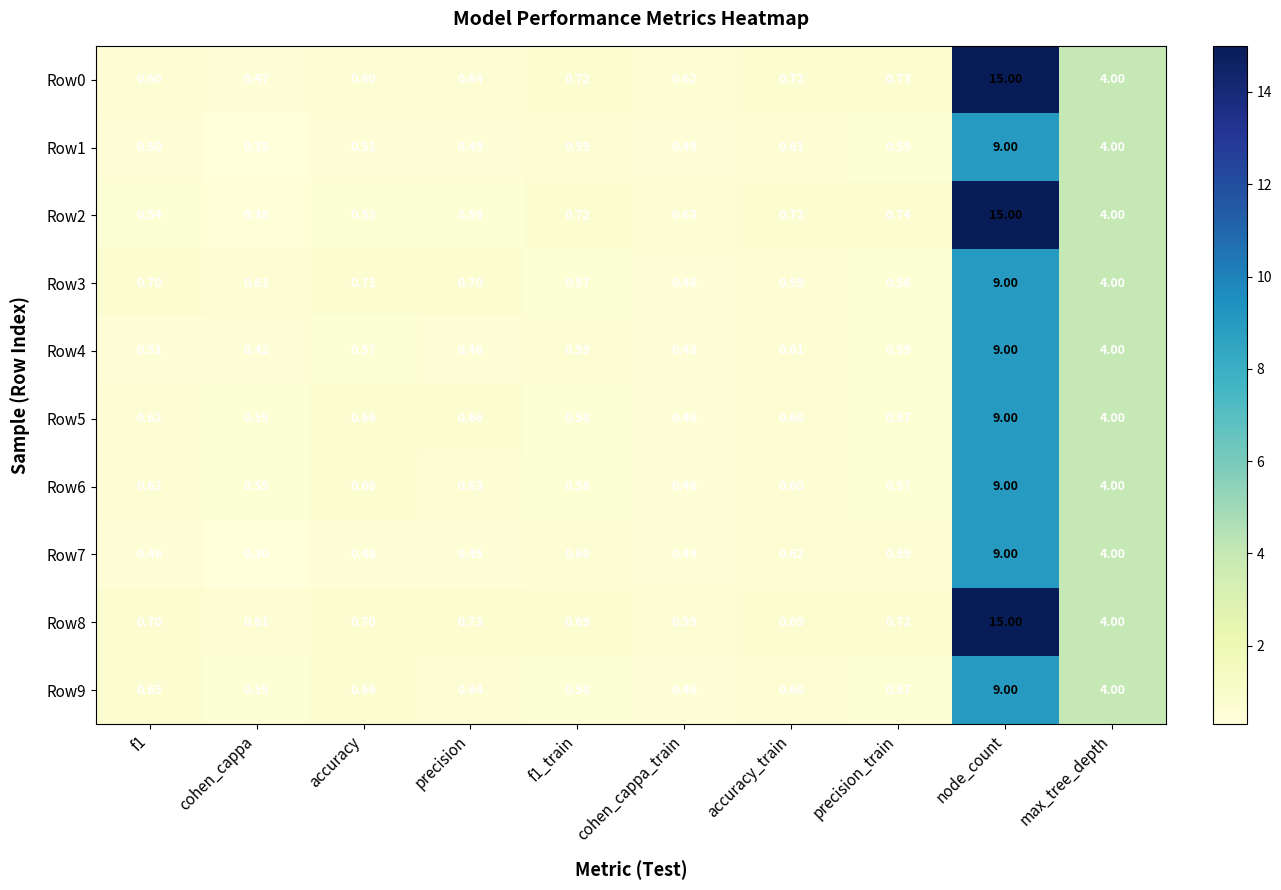

Is the value of Row9 at max_tree_depth greater than the value of Row8 at precision?

Yes